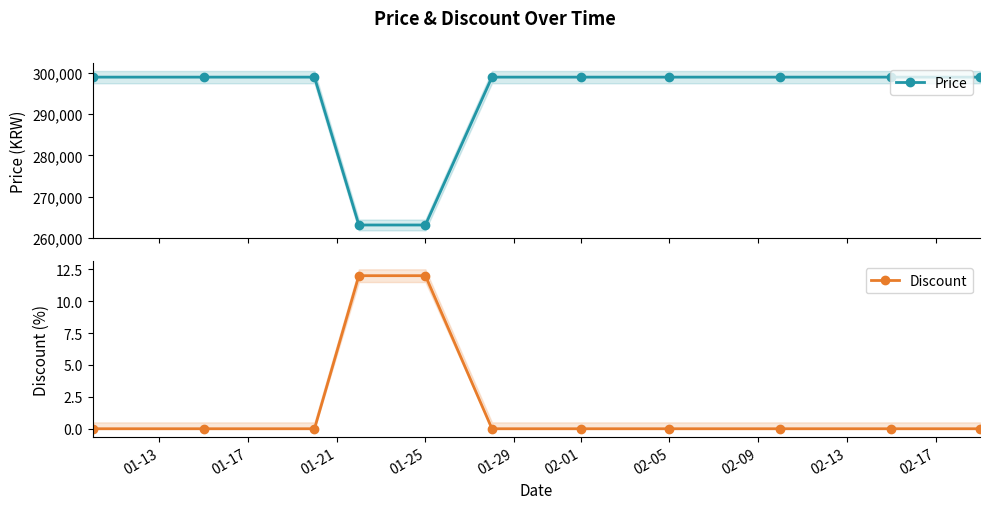

How many lines are shown in the chart?

2